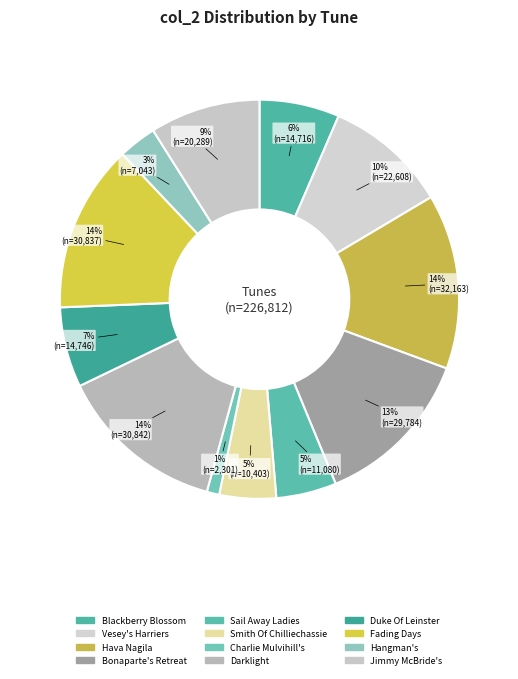

Rank the categories by value from lowest to highest.

Charlie Mulvihill's, Hangman's, Smith Of Chilliechassie, Sail Away Ladies, Blackberry Blossom, Duke Of Leinster, Jimmy McBride's, Vesey's Harriers, Bonaparte's Retreat, Fading Days, Darklight, Hava Nagila